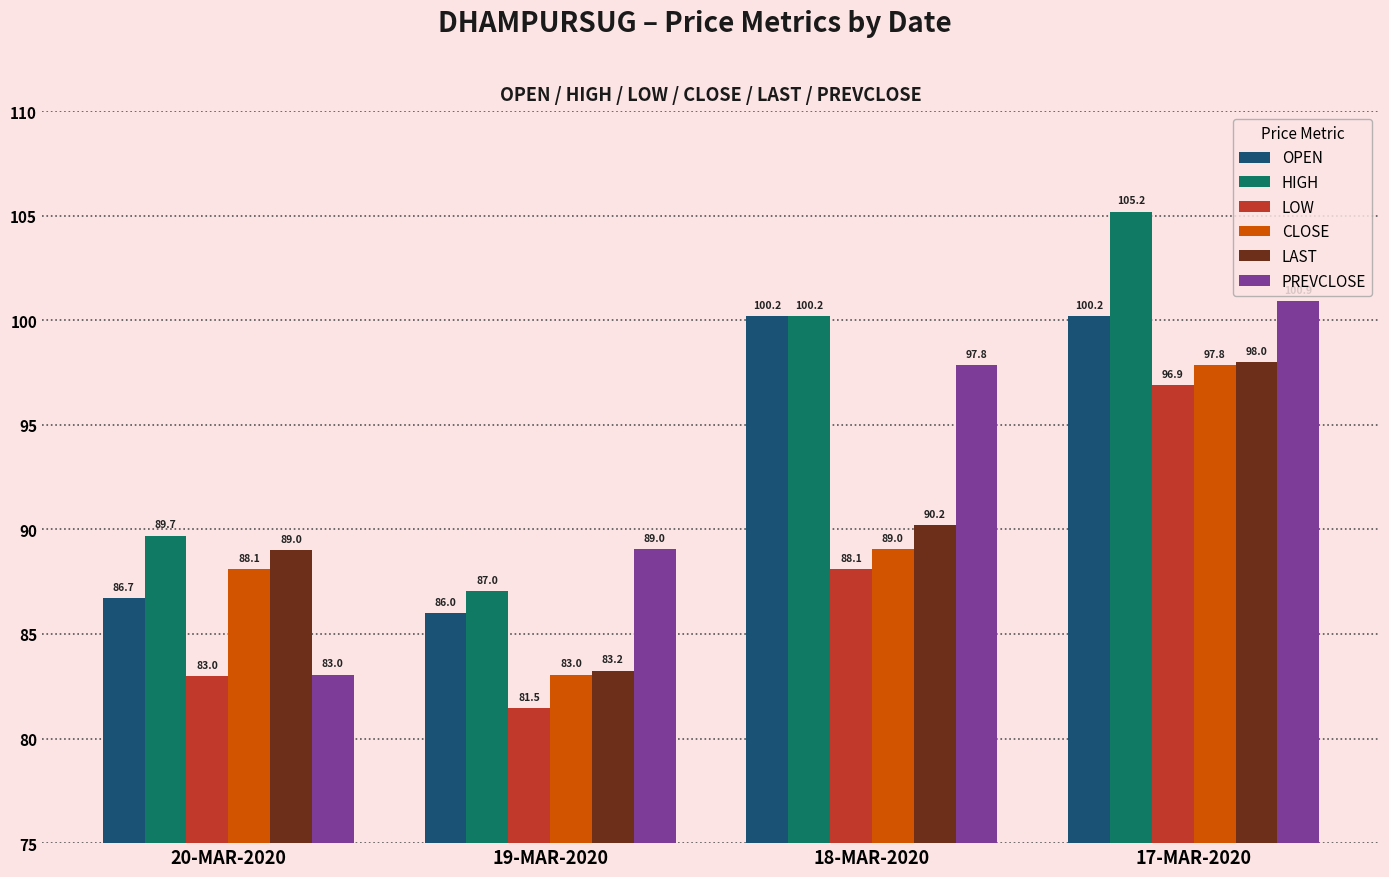

Does the chart contain stacked bars?

No